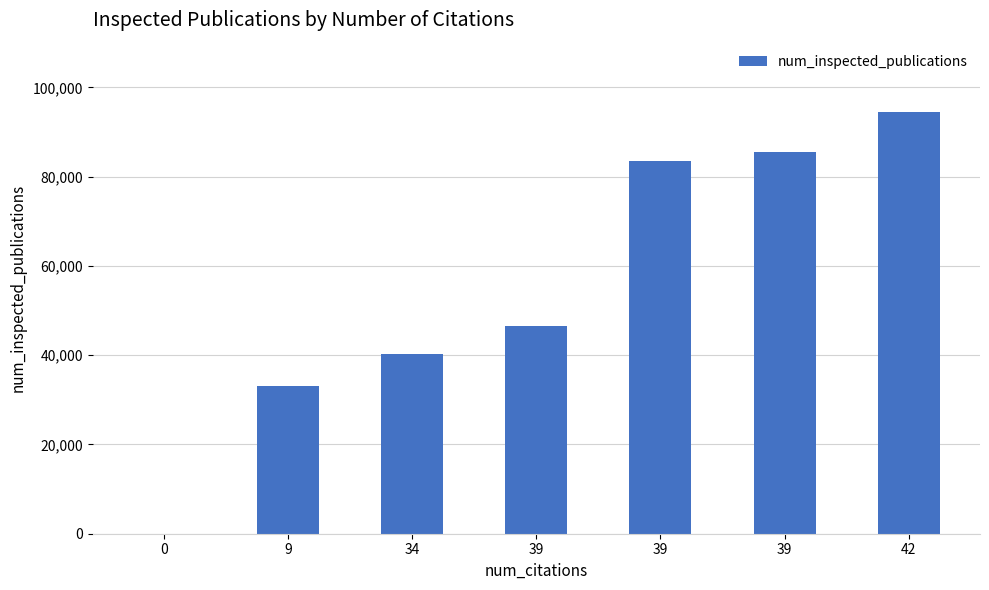

How many values are above zero?

6